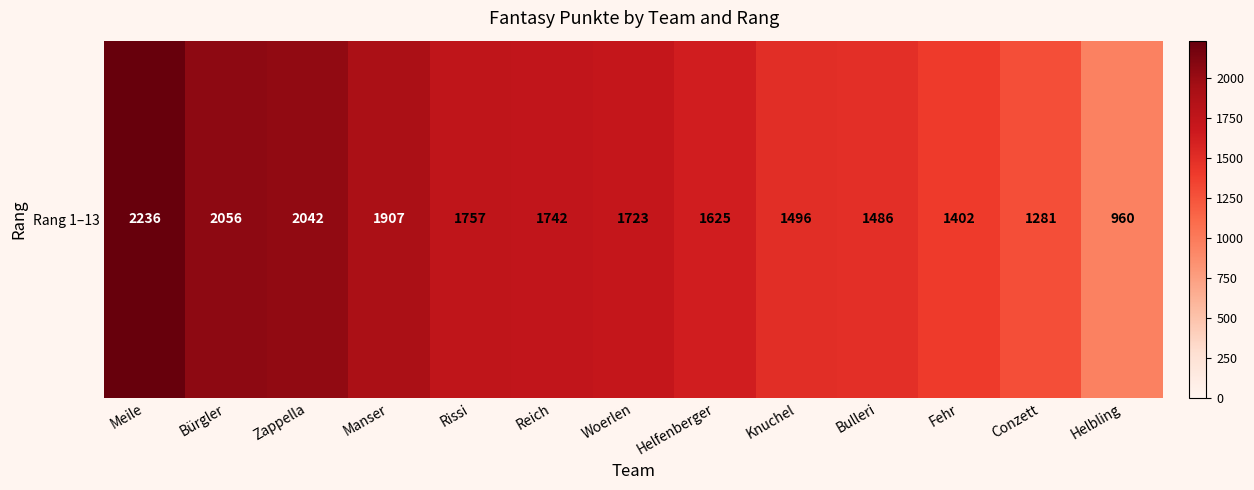

What is the maximum value shown in the chart?

2236